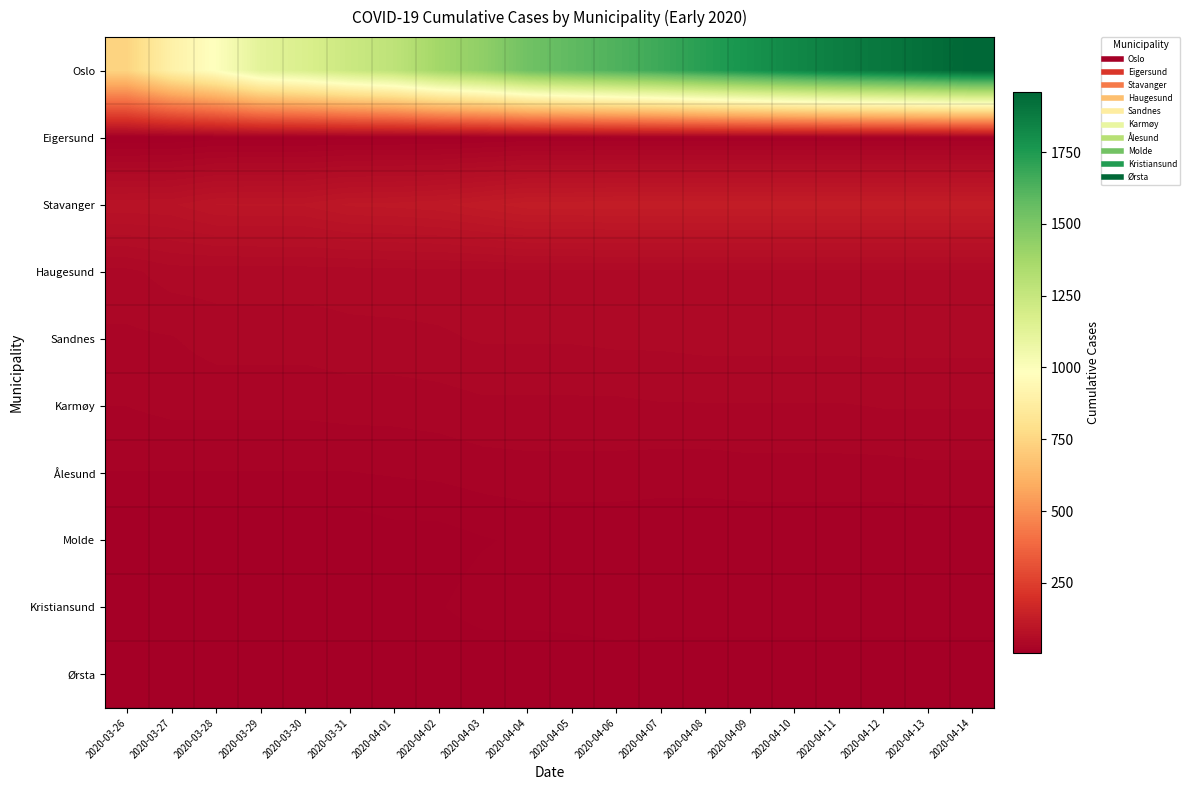

Which series has the largest range (max minus min)?

Oslo